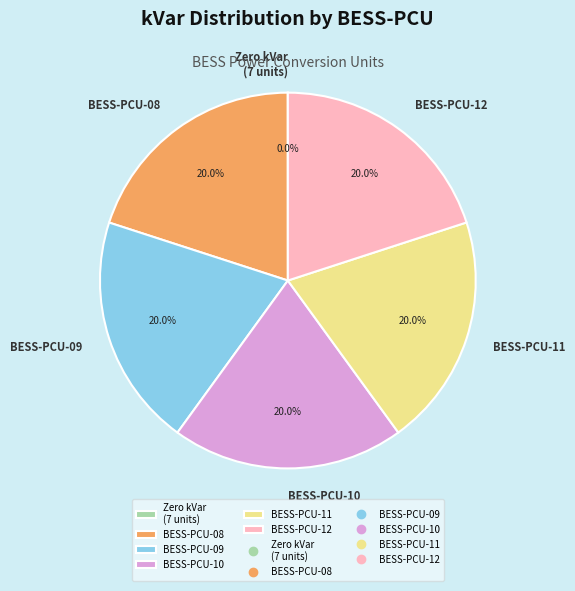

Does BESS-PCU-10 account for over 50% of the chart?

No